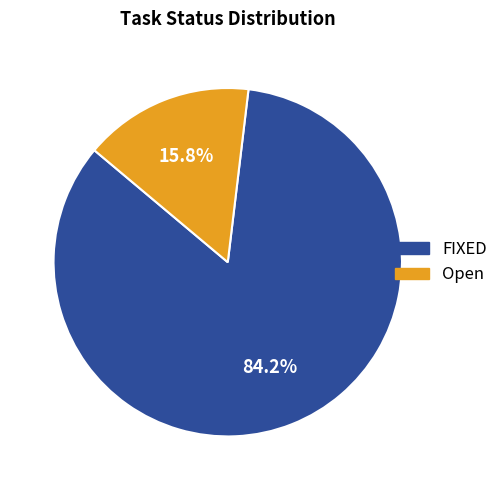

True or false: Open accounts for 16% of the total.

True